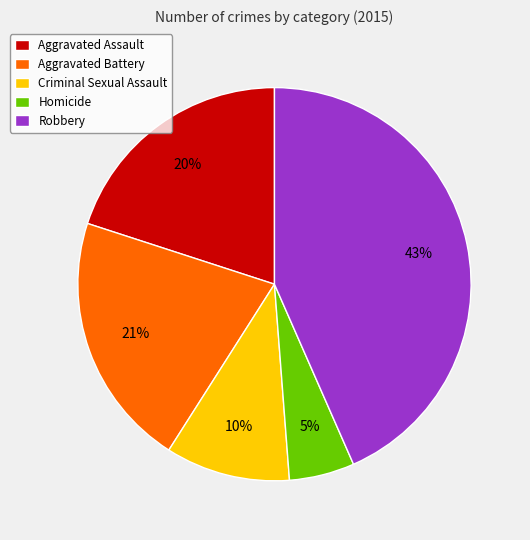

Between Homicide and Aggravated Assault, which is larger?

Aggravated Assault